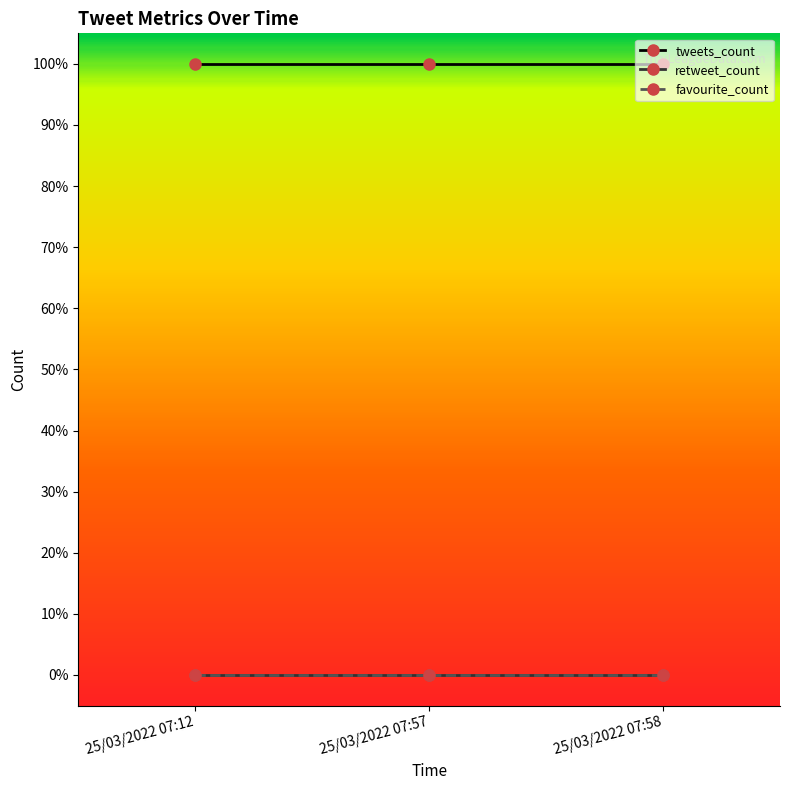

Is this an area chart (filled region under the line)?

No